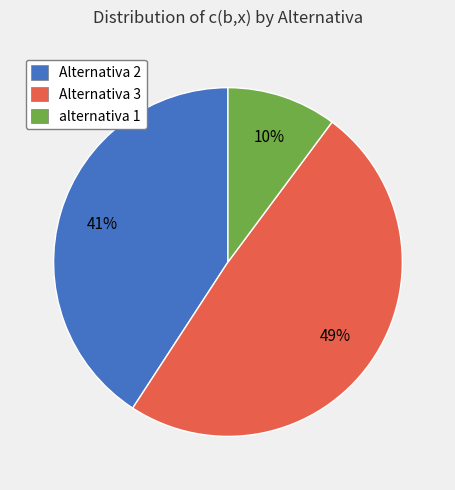

To the nearest percent, what is the difference between the largest and smallest slice percentages?

39%